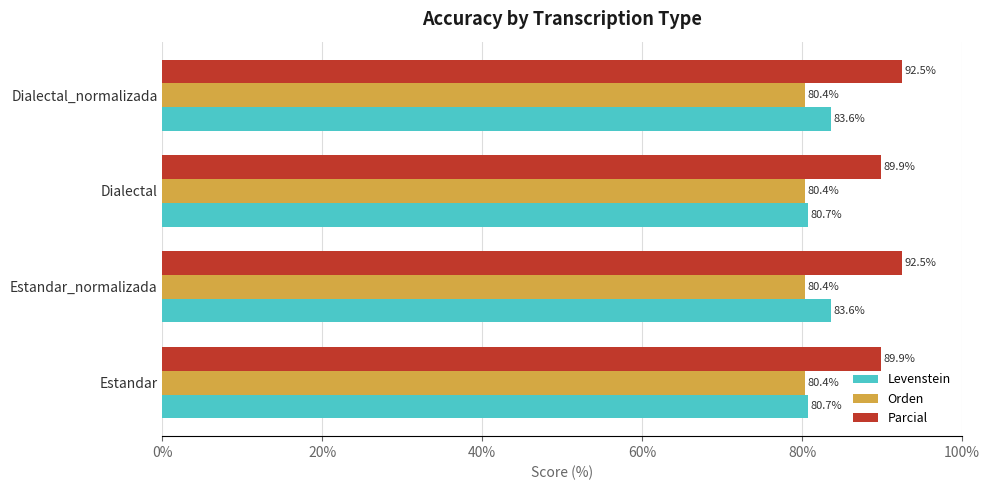

What are all the series names shown in the legend?

Levenstein, Orden, Parcial